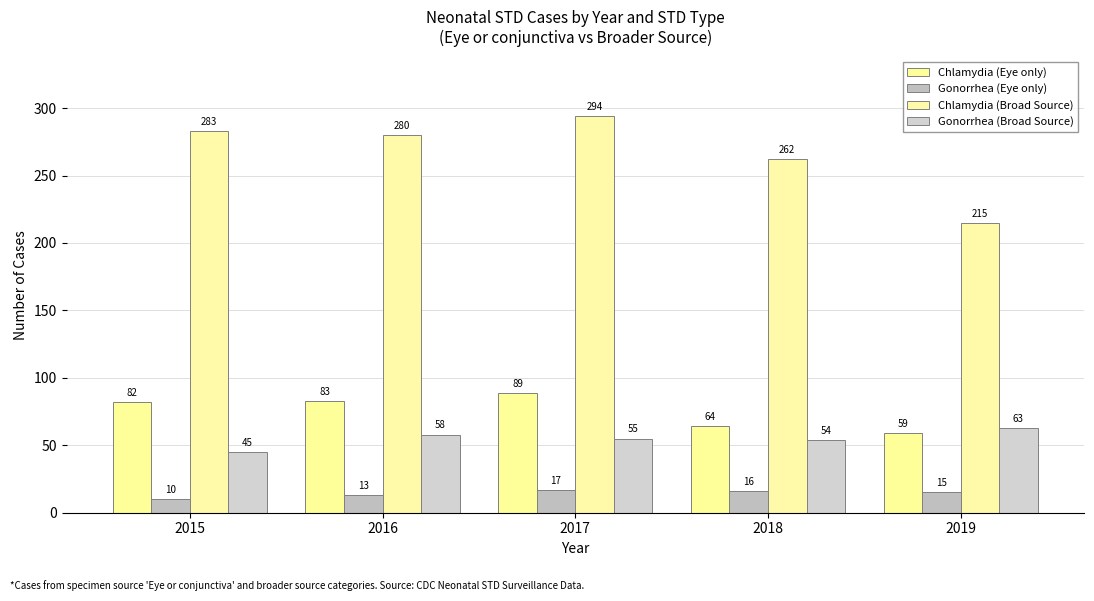

The value of Gonorrhea (Broad Source) at 2018 is 28. True or false?

False